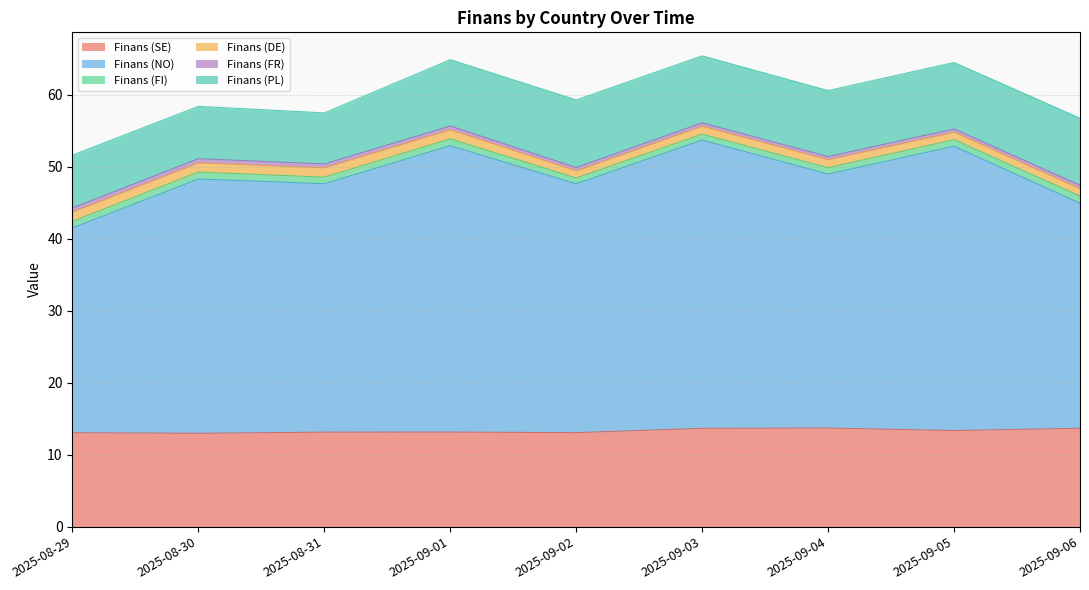

What is the value of the Finans (FR) point at the 2nd from the left?

0.6